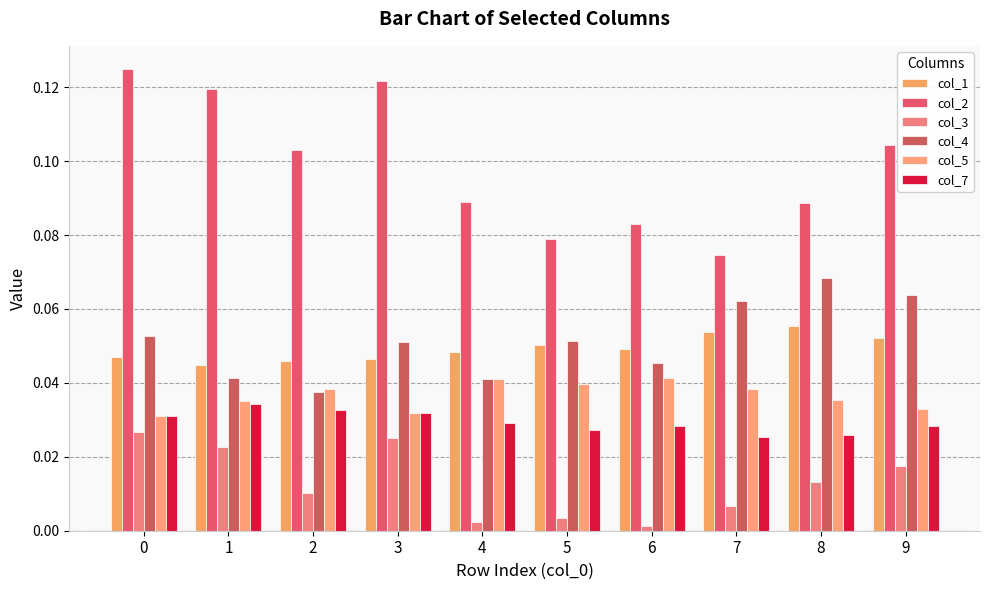

How many series are shown in this chart?

6